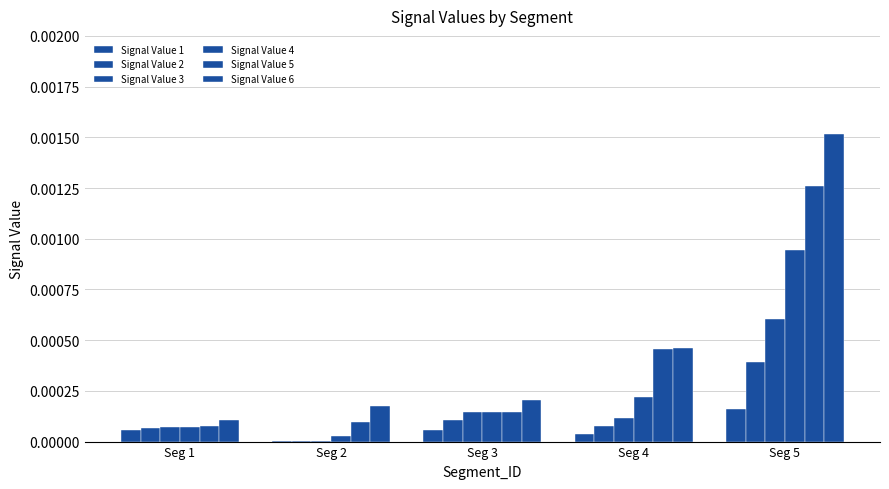

At which category does the chart reach its minimum across all series?

Seg 2